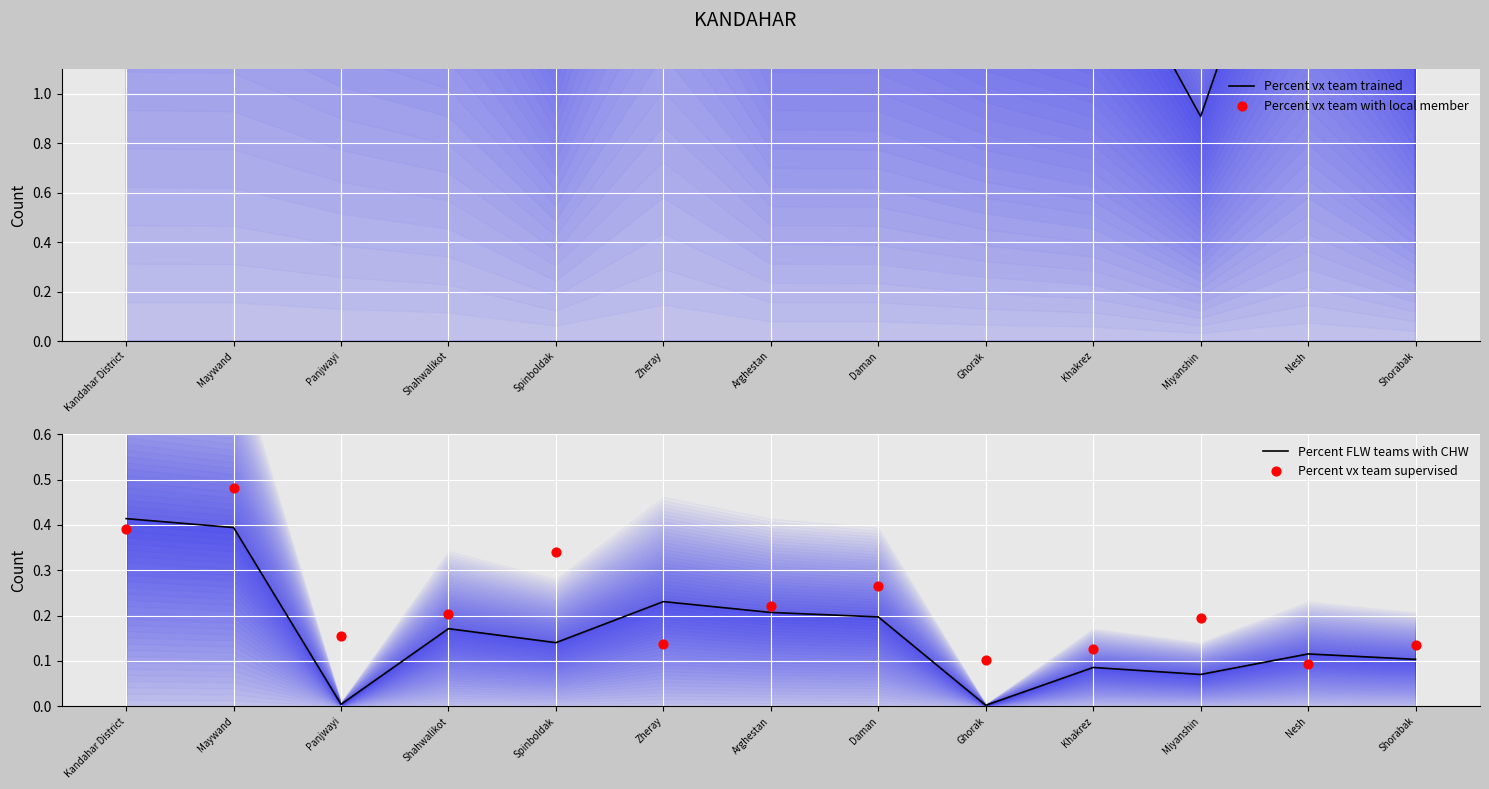

At which category is the sum across all series the highest?

Zheray